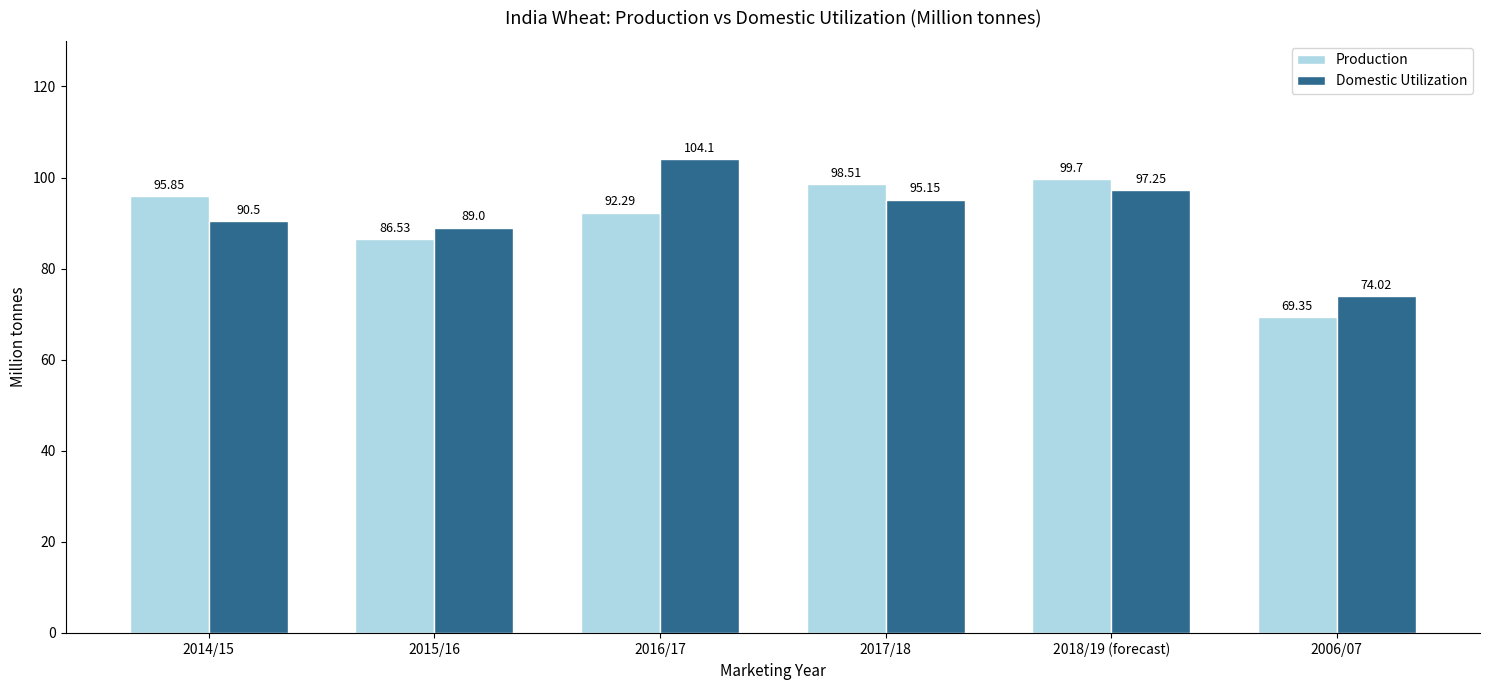

The Production series shows 154.8 at 2015/16. True or false?

False